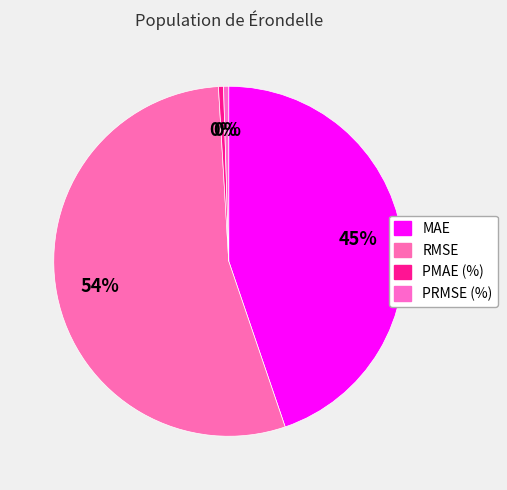

To the nearest percent, what is the average slice percentage?

25%